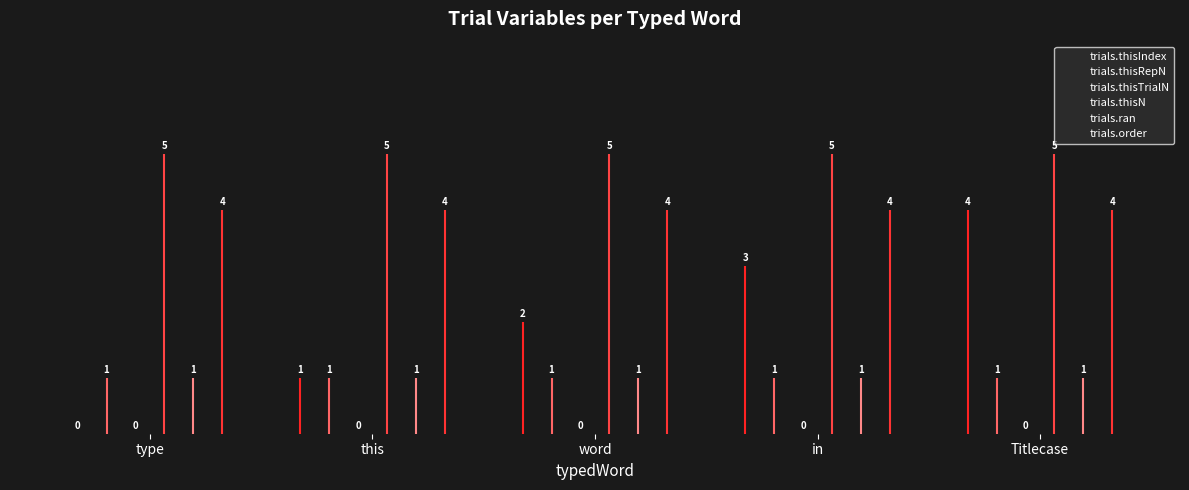

What is the difference between the highest and lowest values at Titlecase?

5